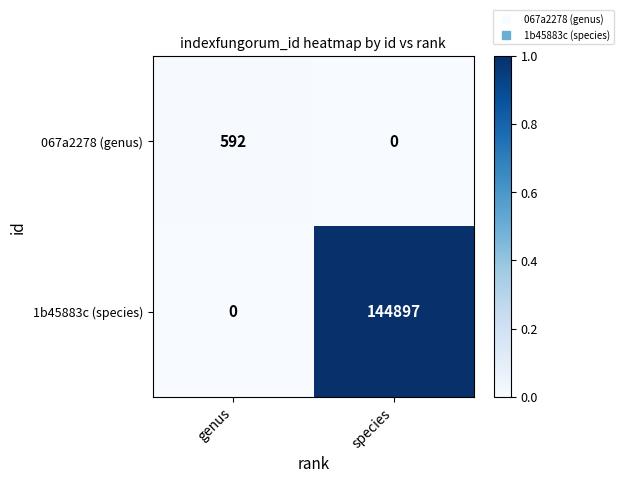

The 067a2278 (genus) series shows 413 at genus. True or false?

False